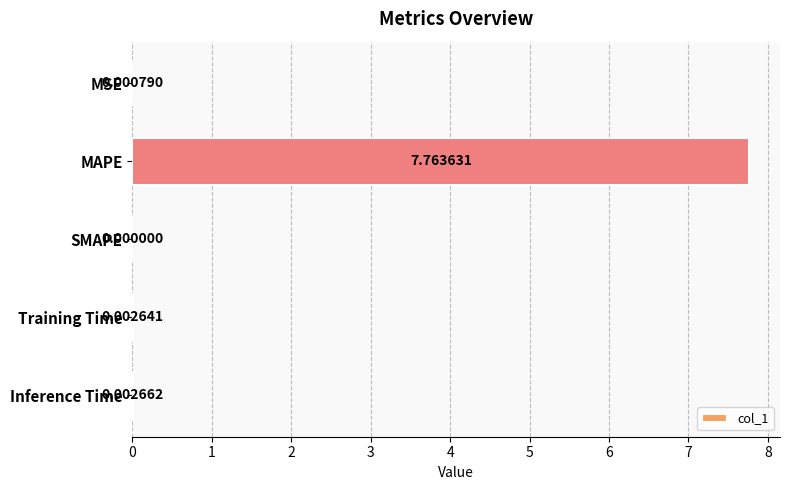

Which category has the highest value across all series?

MAPE